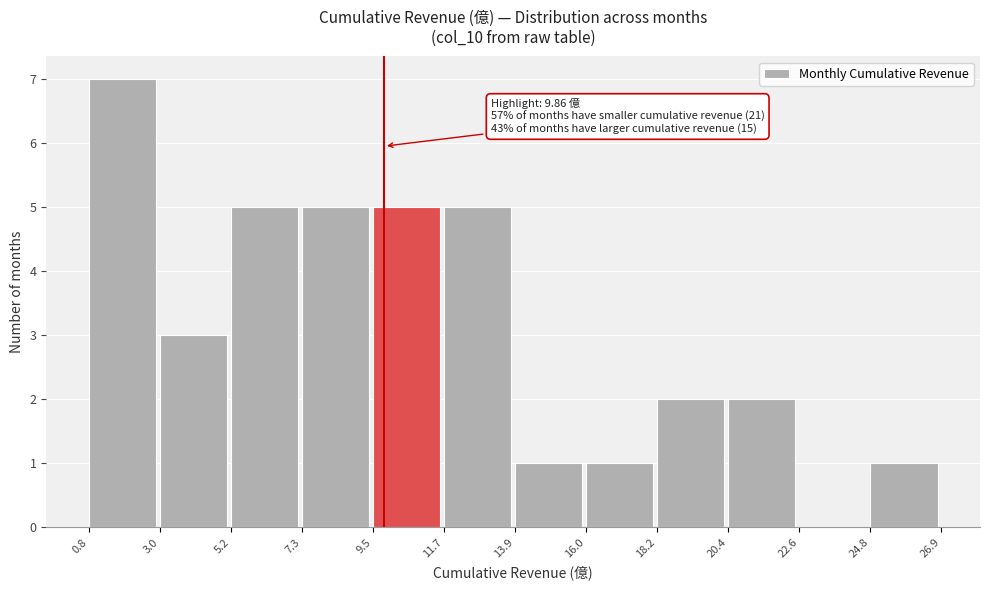

Over which range of the x-axis is the bar tallest?

0.8 to 3.0